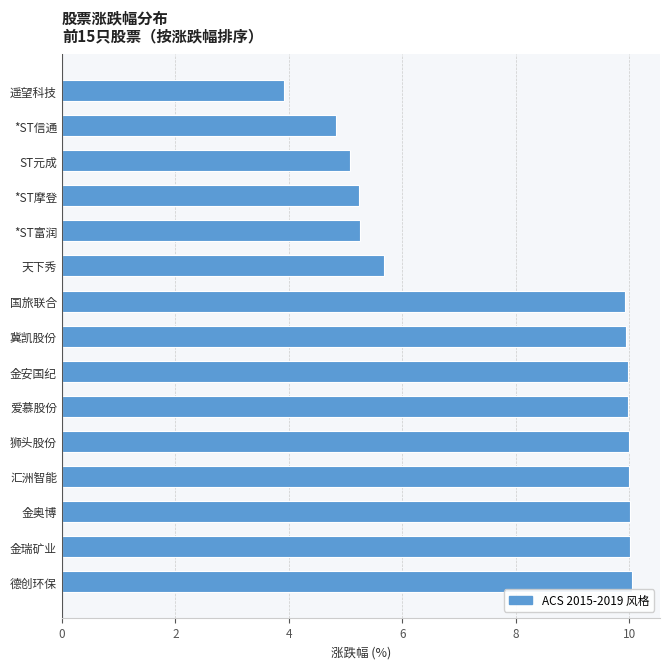

True or false: the data shows 5.3 at *ST富润.

True